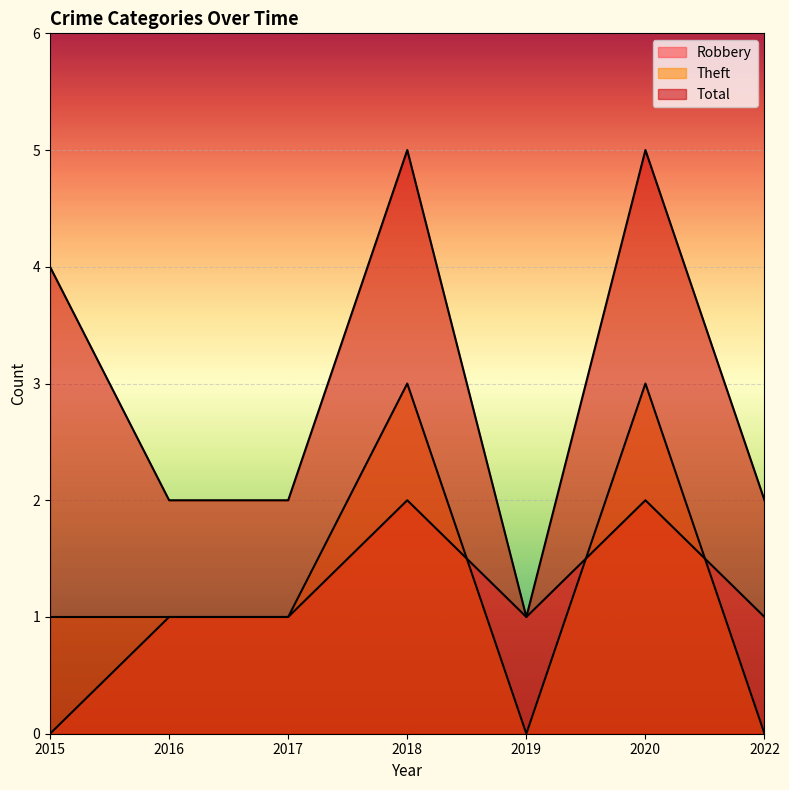

What is the spread (max minus min) of values at 2016?

1